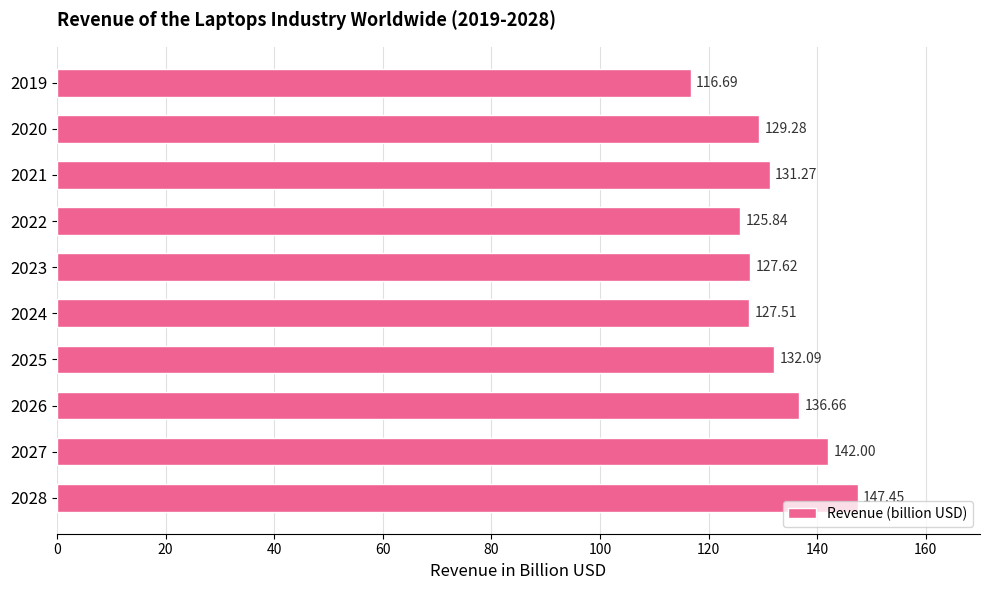

How many distinct data groups are displayed?

1